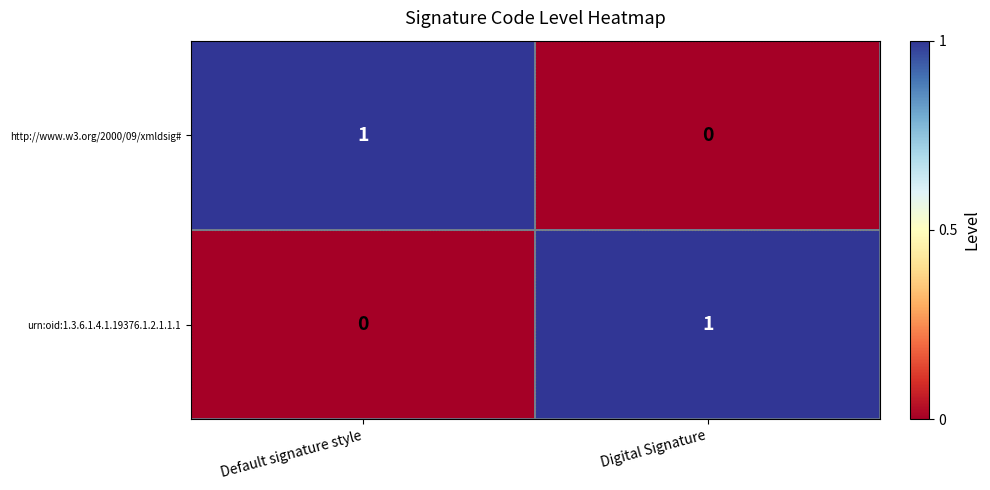

Which category has the lowest value in the http://www.w3.org/2000/09/xmldsig# series?

Digital Signature